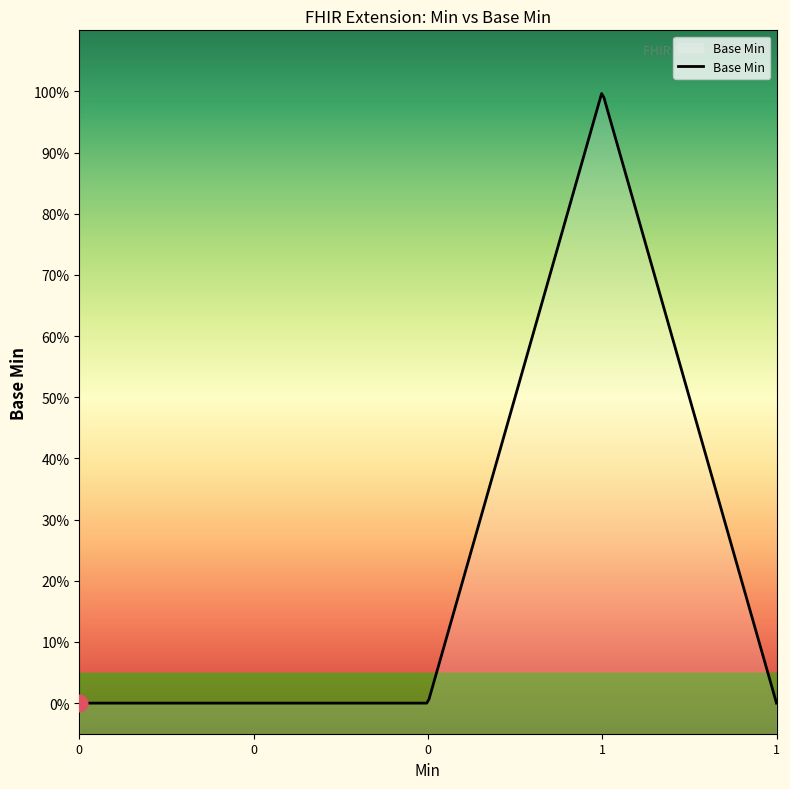

How many points are higher than both their immediate neighbors (excluding endpoints)?

1